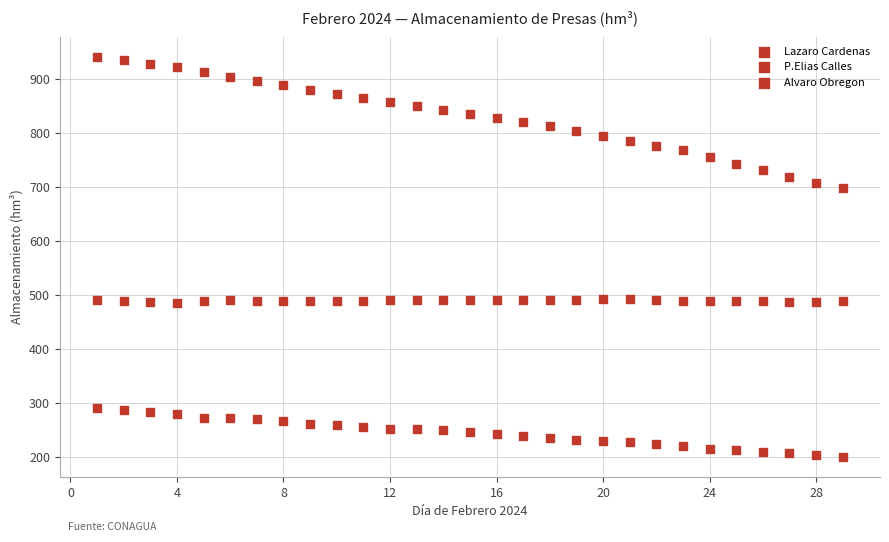

How many data points are displayed?

87